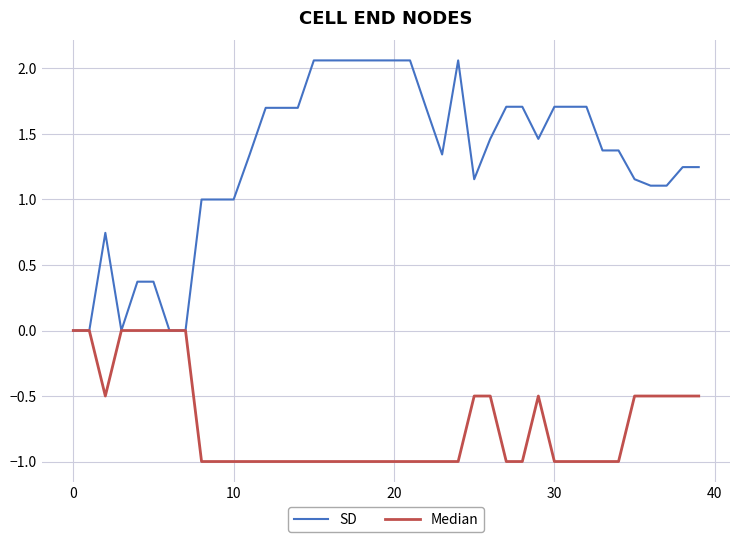

Does the chart have visible grid lines?

Yes